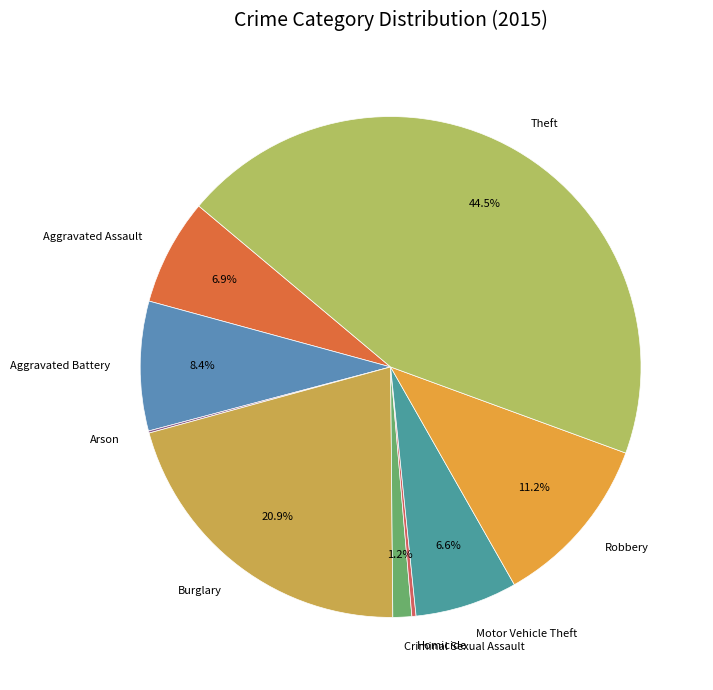

Which category has the biggest portion of the pie?

Theft